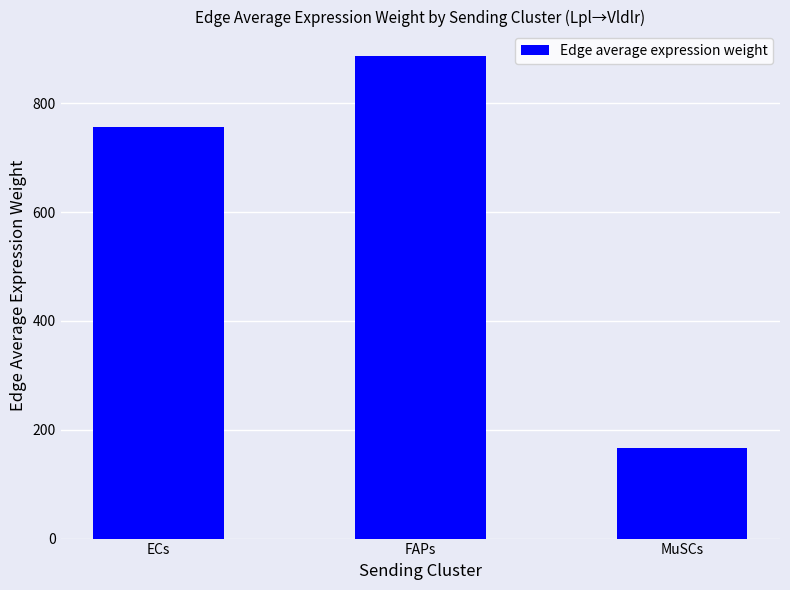

Reading left to right, transcribe all the data shown in this chart.

ECs=756.0	FAPs=887.3	MuSCs=166.5